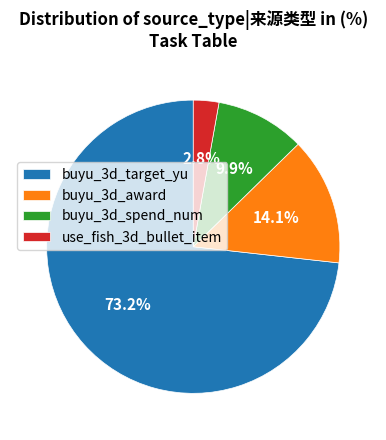

To the nearest percent, what percentage of the pie is buyu_3d_target_yu?

73%